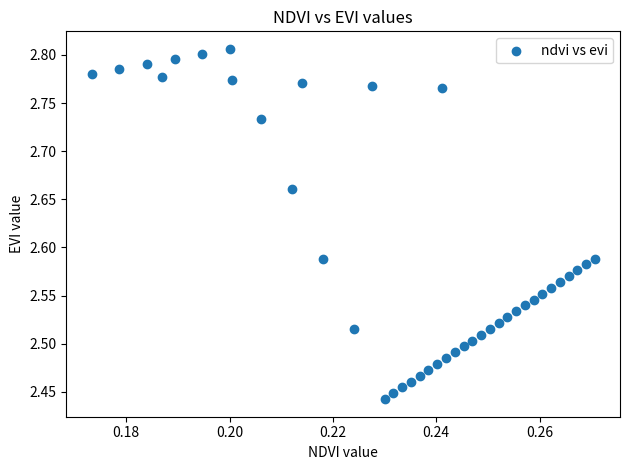

What is the range of Y values (max minus min)?

0.4